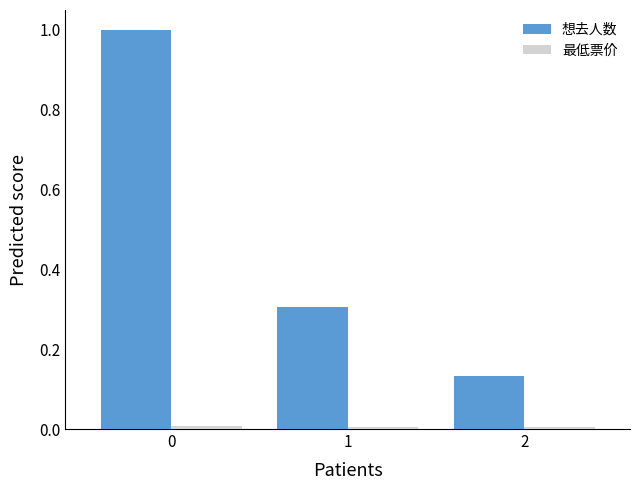

Is it true that 想去人数 equals 0.3 at 1?

True